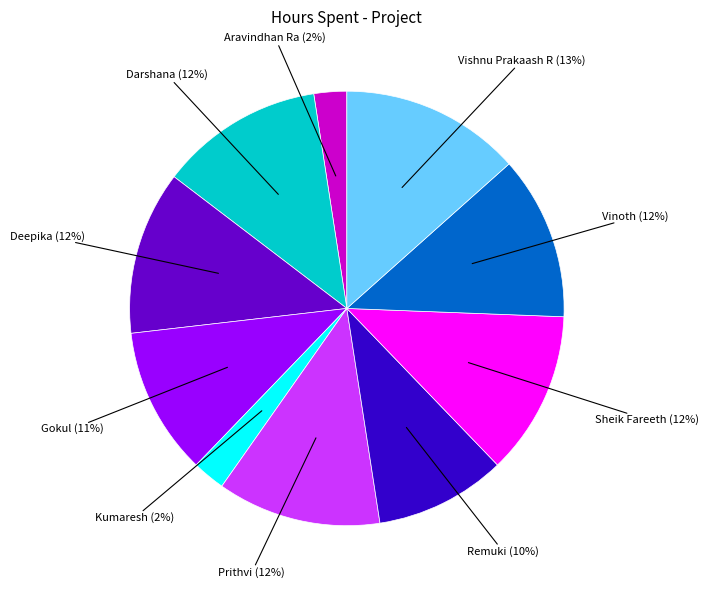

To the nearest percent, what is the average slice percentage?

10%